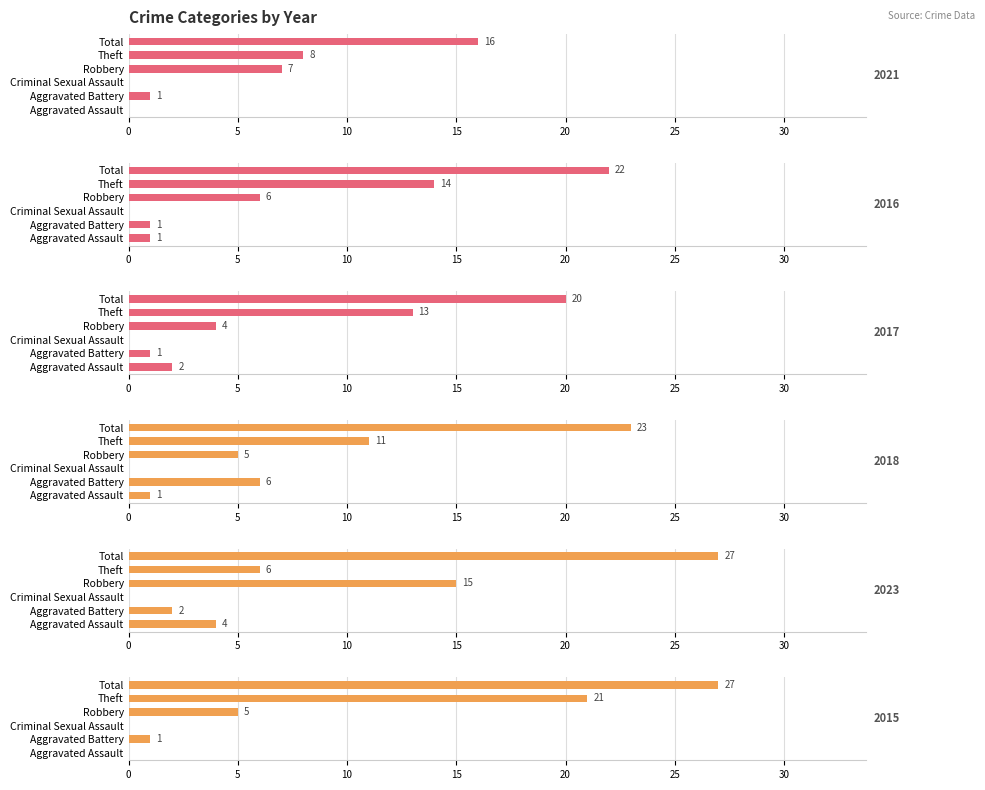

Rank the series at Aggravated Battery from lowest to highest value.

2021, 2016, 2017, 2015, 2023, 2018